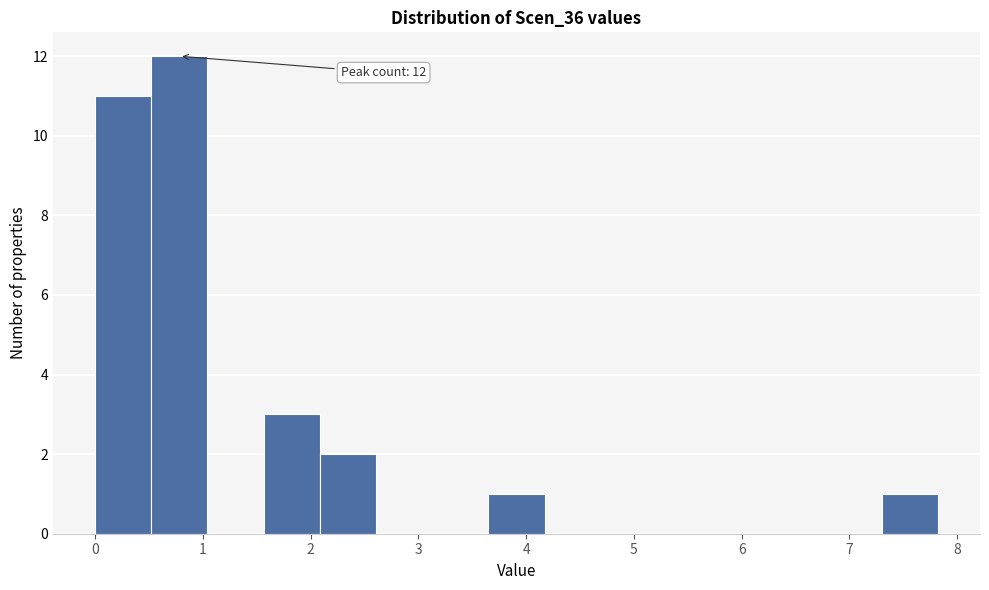

Over which range of the x-axis is the bar tallest?

0.5 to 1.0